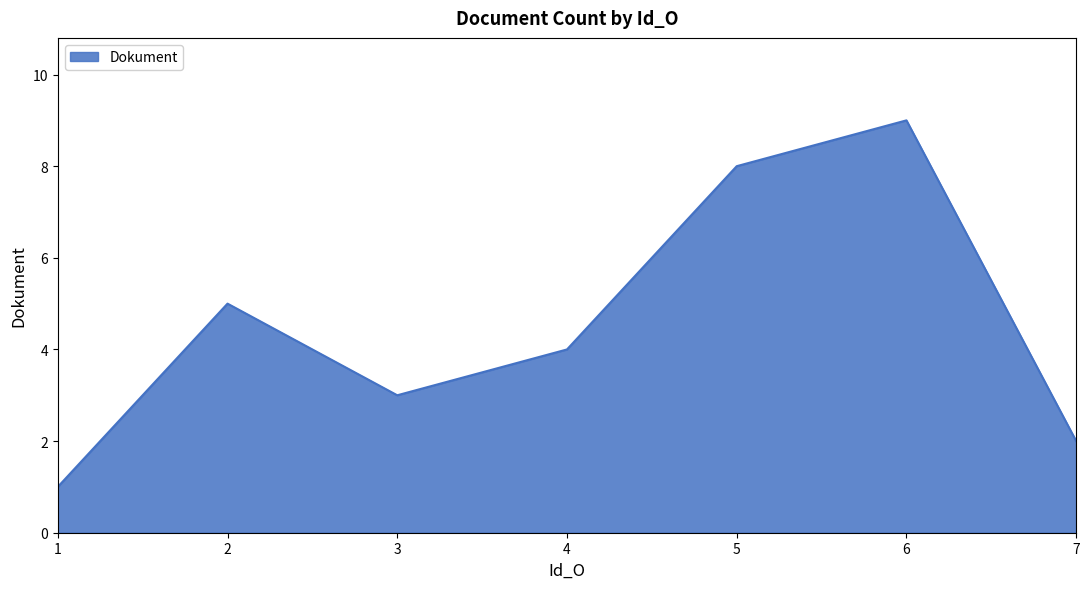

The value at 7 is 3. True or false?

False